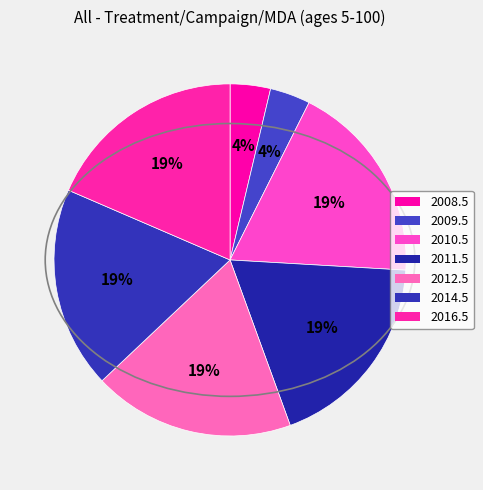

Combined, do 2011.5 and 2010.5 account for over 50%?

No